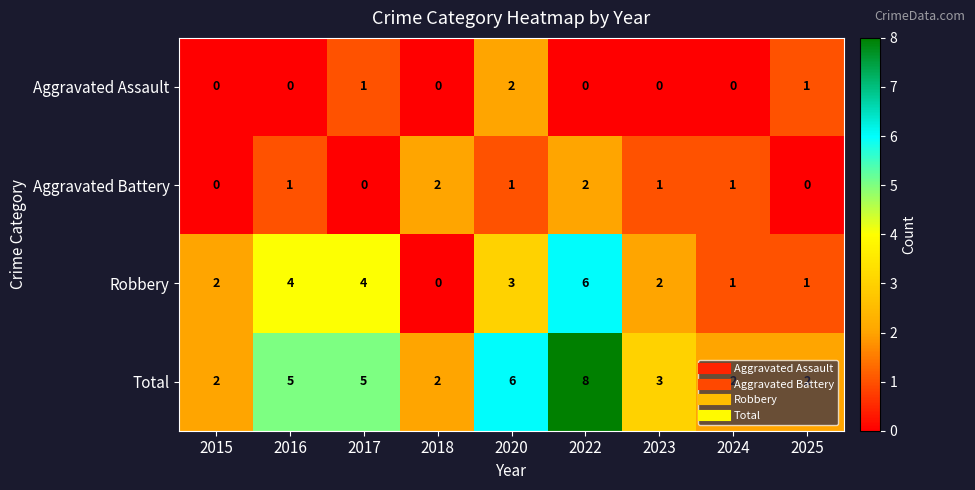

How many positive values does the Aggravated Assault series have?

3